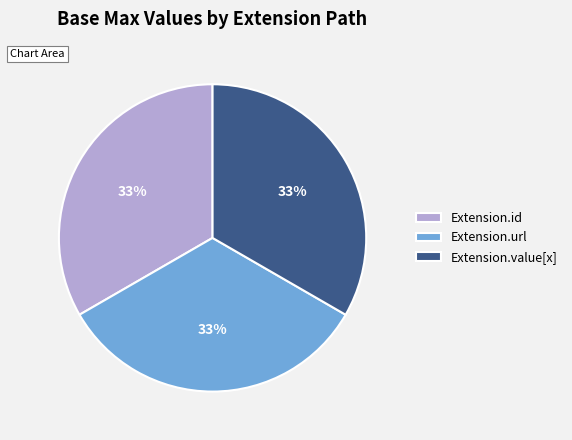

To the nearest percent, what is the combined percentage of Extension.id and Extension.value[x]?

67%